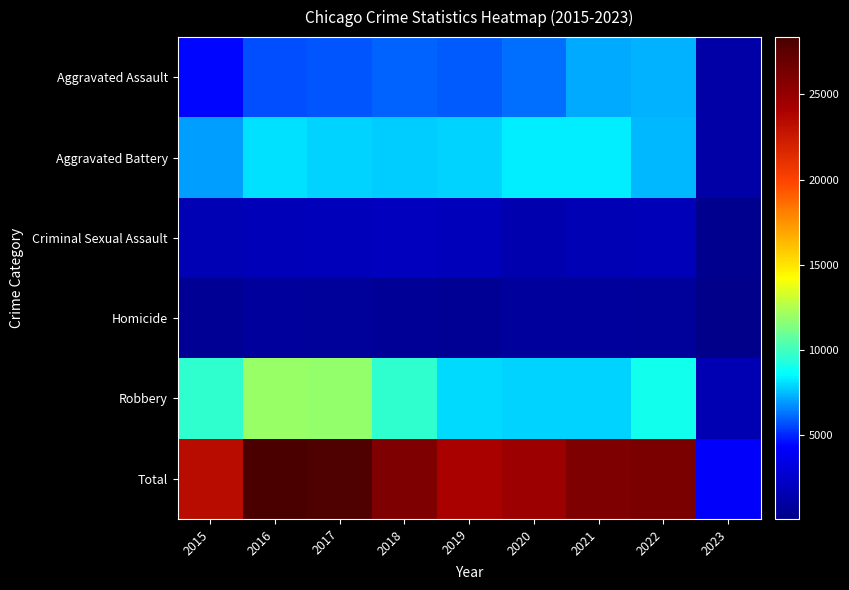

Reading right to left, transcribe all the data shown in this chart.

Aggravated Assault: 2023=1098	2022=7270	2021=7243	2020=6263	2019=5841	2018=6001	2017=5793	2016=5712	2015=4480
Aggravated Battery: 2023=1178	2022=7487	2021=8348	2020=8319	2019=7857	2018=7734	2017=7845	2016=8085	2015=7018
Criminal Sexual Assault: 2023=265	2022=1751	2021=1686	2020=1454	2019=1879	2018=1981	2017=1949	2016=1818	2015=1670
Homicide: 2023=88	2022=713	2021=804	2020=787	2019=498	2018=589	2017=672	2016=786	2015=496
Robbery: 2023=1582	2022=8967	2021=7919	2020=7855	2019=7994	2018=9679	2017=11880	2016=11960	2015=9638
Total: 2023=4211	2022=26188	2021=26000	2020=24678	2019=24069	2018=25984	2017=28139	2016=28361	2015=23302